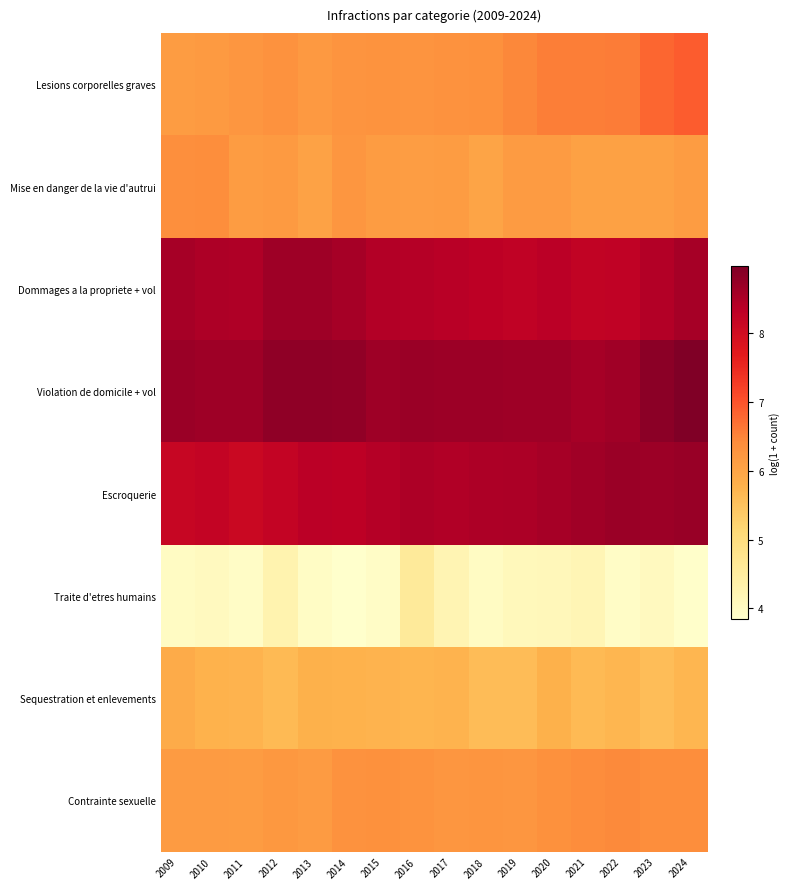

Reading left to right, list all the values displayed in this chart.

Lesions corporelles graves: 2009=6.1	2010=6.2	2011=6.2	2012=6.3	2013=6.2	2014=6.3	2015=6.3	2016=6.3	2017=6.3	2018=6.3	2019=6.5	2020=6.6	2021=6.6	2022=6.6	2023=6.8	2024=6.9
Mise en danger de la vie d'autrui: 2009=6.4	2010=6.4	2011=6.1	2012=6.2	2013=6.0	2014=6.2	2015=6.1	2016=6.1	2017=6.1	2018=6.0	2019=6.2	2020=6.2	2021=6.1	2022=6.1	2023=6.1	2024=6.1
Dommages a la propriete + vol: 2009=8.6	2010=8.5	2011=8.5	2012=8.6	2013=8.6	2014=8.6	2015=8.4	2016=8.4	2017=8.4	2018=8.3	2019=8.3	2020=8.4	2021=8.3	2022=8.3	2023=8.4	2024=8.6
Violation de domicile + vol: 2009=8.7	2010=8.6	2011=8.6	2012=8.8	2013=8.8	2014=8.8	2015=8.7	2016=8.7	2017=8.7	2018=8.7	2019=8.6	2020=8.6	2021=8.6	2022=8.6	2023=8.8	2024=9.0
Escroquerie: 2009=8.2	2010=8.2	2011=8.1	2012=8.2	2013=8.3	2014=8.3	2015=8.4	2016=8.5	2017=8.4	2018=8.5	2019=8.5	2020=8.6	2021=8.6	2022=8.7	2023=8.7	2024=8.7
Traite d'etres humains: 2009=4.0	2010=4.0	2011=3.9	2012=4.3	2013=4.0	2014=3.9	2015=3.9	2016=4.6	2017=4.2	2018=4.0	2019=4.1	2020=4.1	2021=4.2	2022=3.9	2023=4.0	2024=3.9
Sequestration et enlevements: 2009=5.9	2010=5.8	2011=5.7	2012=5.6	2013=5.8	2014=5.8	2015=5.7	2016=5.7	2017=5.7	2018=5.6	2019=5.6	2020=5.8	2021=5.6	2022=5.7	2023=5.6	2024=5.7
Contrainte sexuelle: 2009=6.2	2010=6.2	2011=6.1	2012=6.2	2013=6.2	2014=6.3	2015=6.3	2016=6.3	2017=6.2	2018=6.3	2019=6.2	2020=6.3	2021=6.4	2022=6.4	2023=6.4	2024=6.4